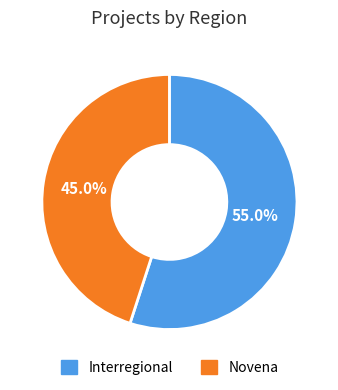

To the nearest percent, what portion does Interregional represent?

55%